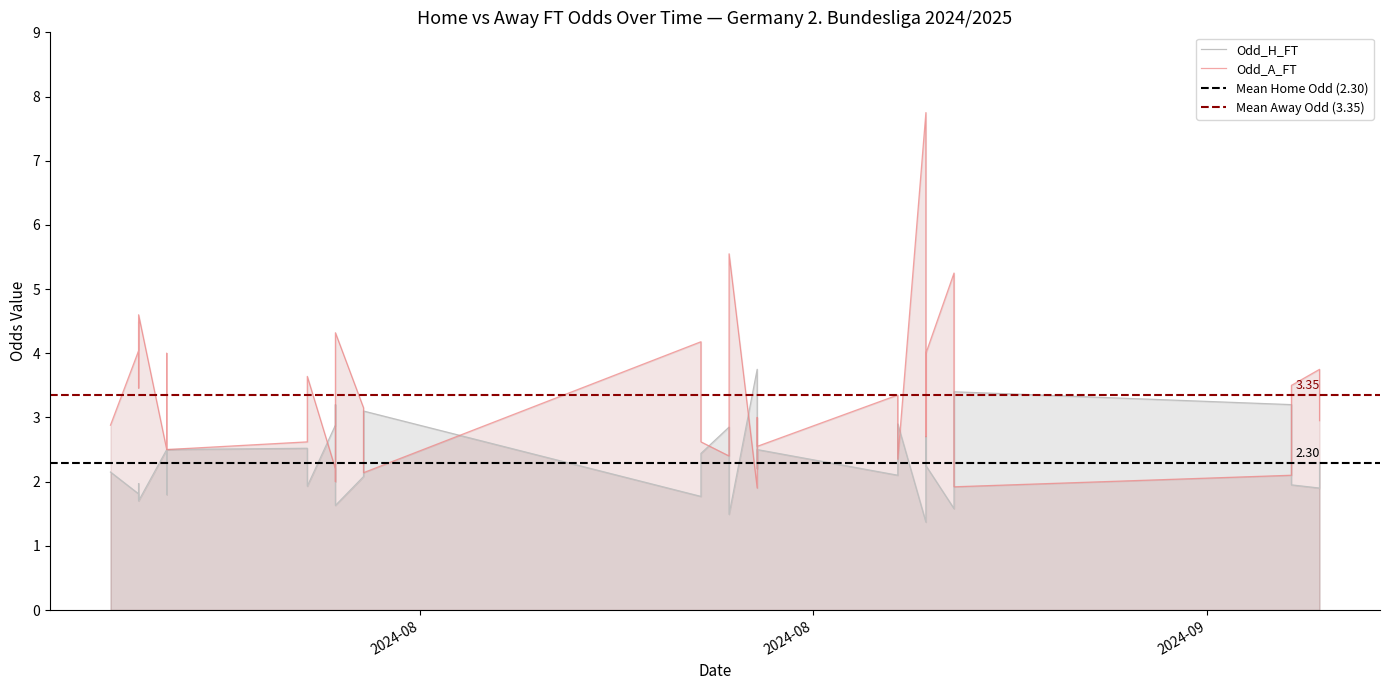

The Odd_A_FT series shows 4.7 at 19. True or false?

False